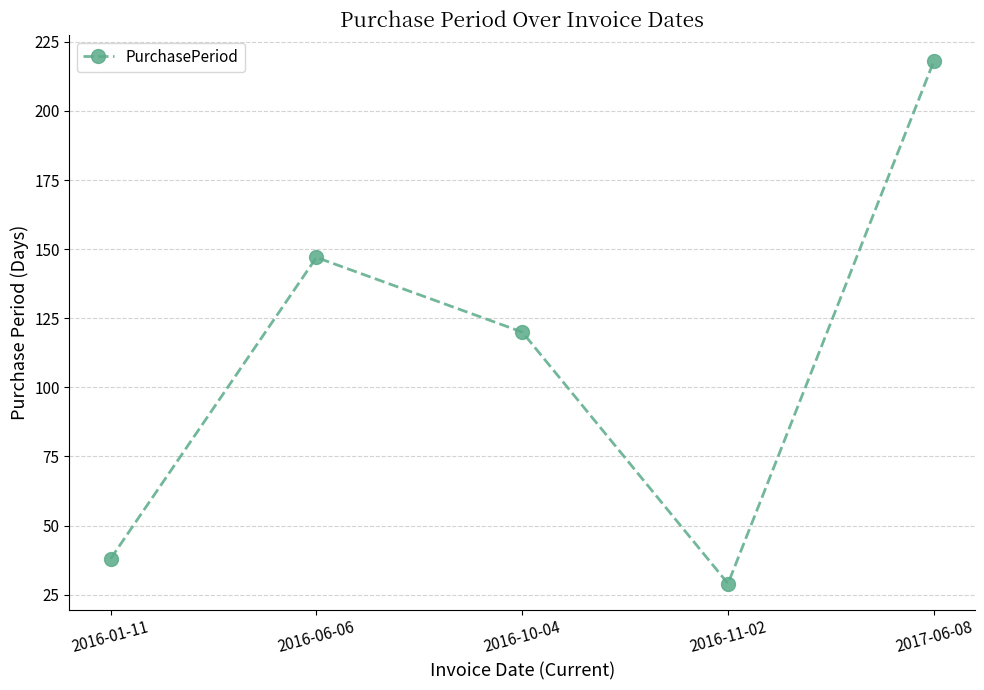

Does the chart display data point markers on the line(s)?

Yes